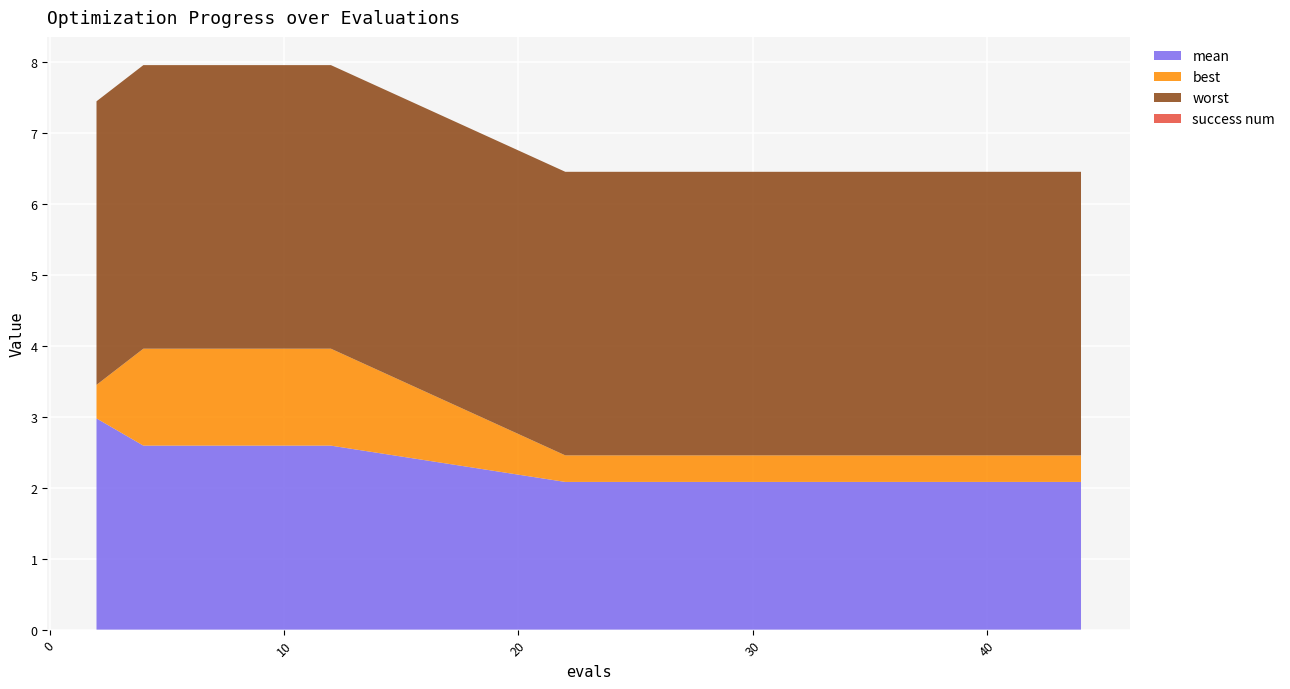

Reading left to right, list all the values displayed in this chart.

mean: 3.0	2.6	2.6	2.6	2.6	2.6	2.1	2.1	2.1	2.1	2.1	2.1	2.1	2.1	2.1	2.1	2.1	2.1	2.1	2.1
best: 0.5	1.4	1.4	1.4	1.4	1.4	0.4	0.4	0.4	0.4	0.4	0.4	0.4	0.4	0.4	0.4	0.4	0.4	0.4	0.4
worst: 4.0	4.0	4.0	4.0	4.0	4.0	4.0	4.0	4.0	4.0	4.0	4.0	4.0	4.0	4.0	4.0	4.0	4.0	4.0	4.0
success num: 0.0	0.0	0.0	0.0	0.0	0.0	0.0	0.0	0.0	0.0	0.0	0.0	0.0	0.0	0.0	0.0	0.0	0.0	0.0	0.0